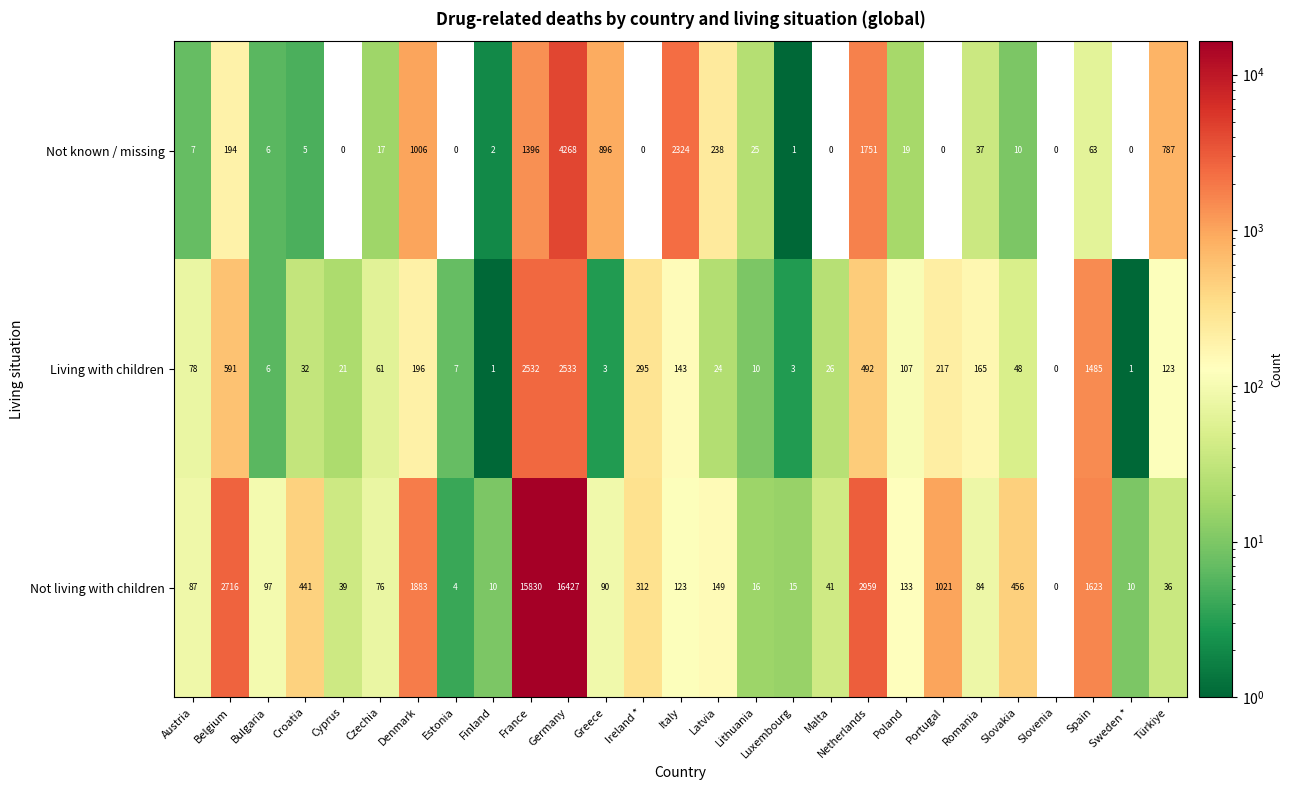

Is it true that Not living with children equals 76 at Czechia?

True